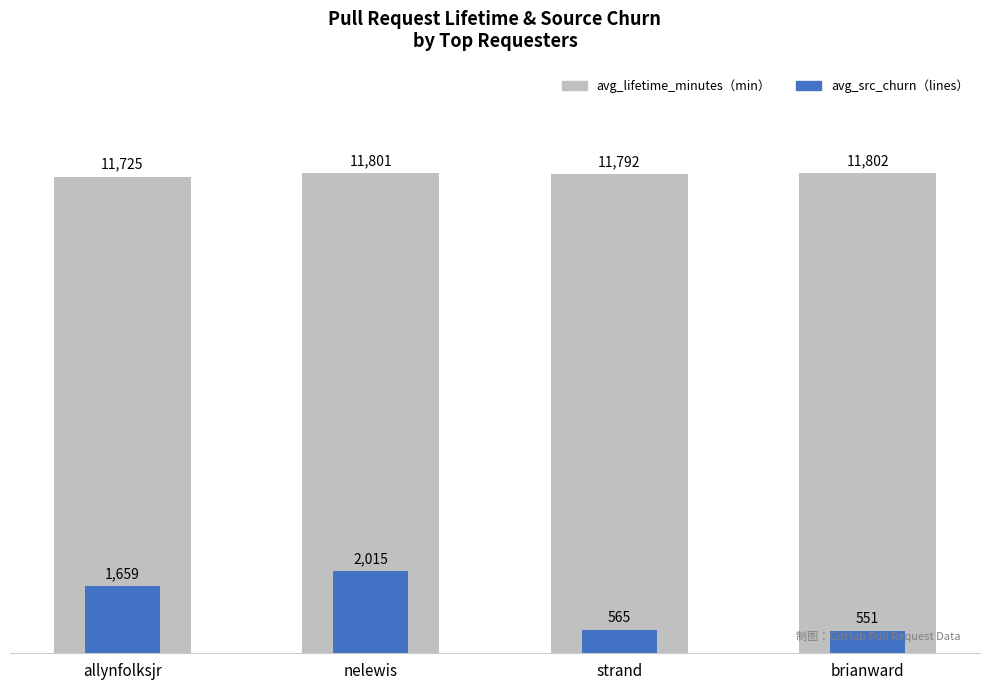

What is the label of the 1st bar from the left?

allynfolksjr